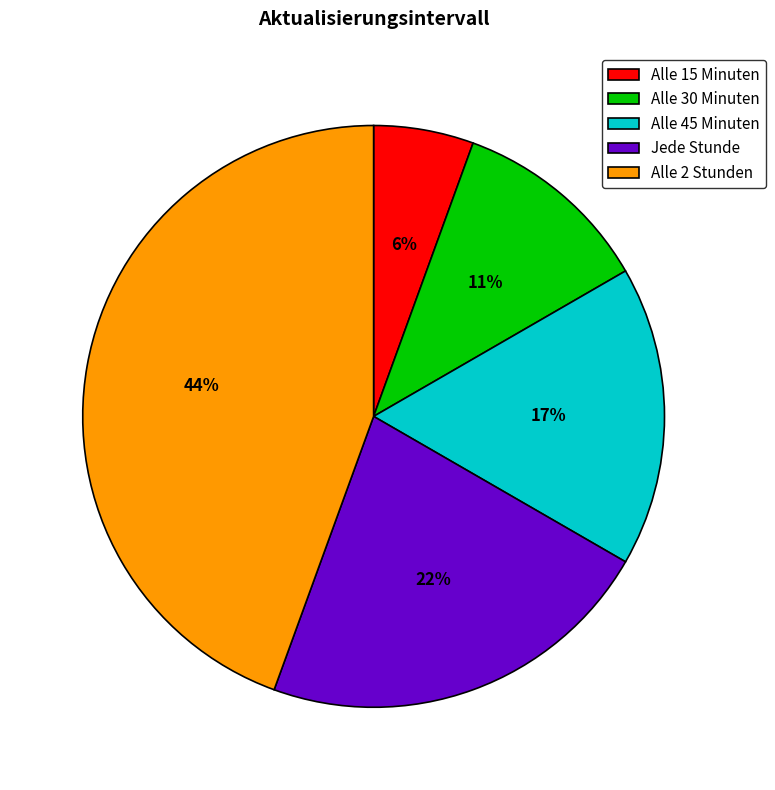

To the nearest percent, what is the combined percentage of Alle 45 Minuten and Alle 2 Stunden?

61%